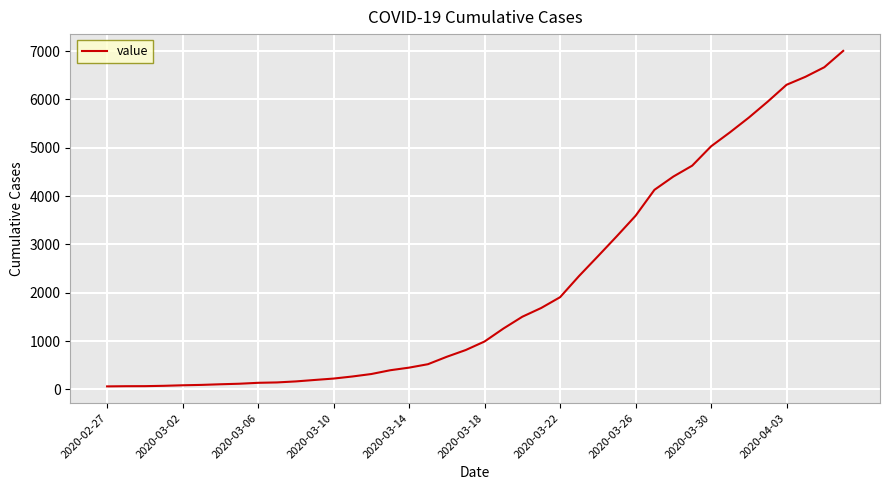

How many lines are shown in the chart?

1